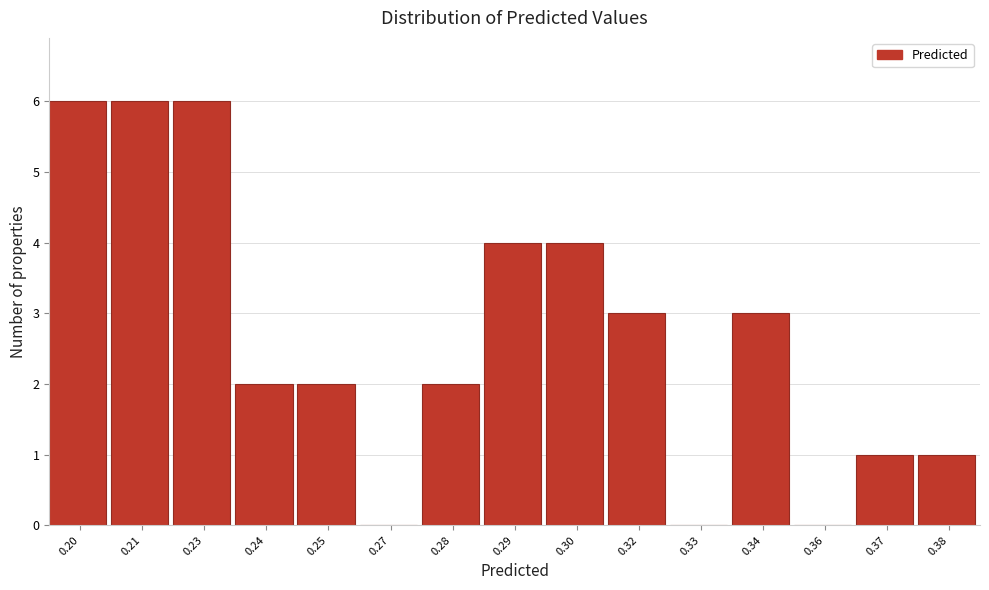

Reading left to right, what are all the values shown in this chart?

0.20=6	0.21=6	0.23=6	0.24=2	0.25=2	0.27=0	0.28=2	0.29=4	0.30=4	0.32=3	0.33=0	0.34=3	0.36=0	0.37=1	0.38=1